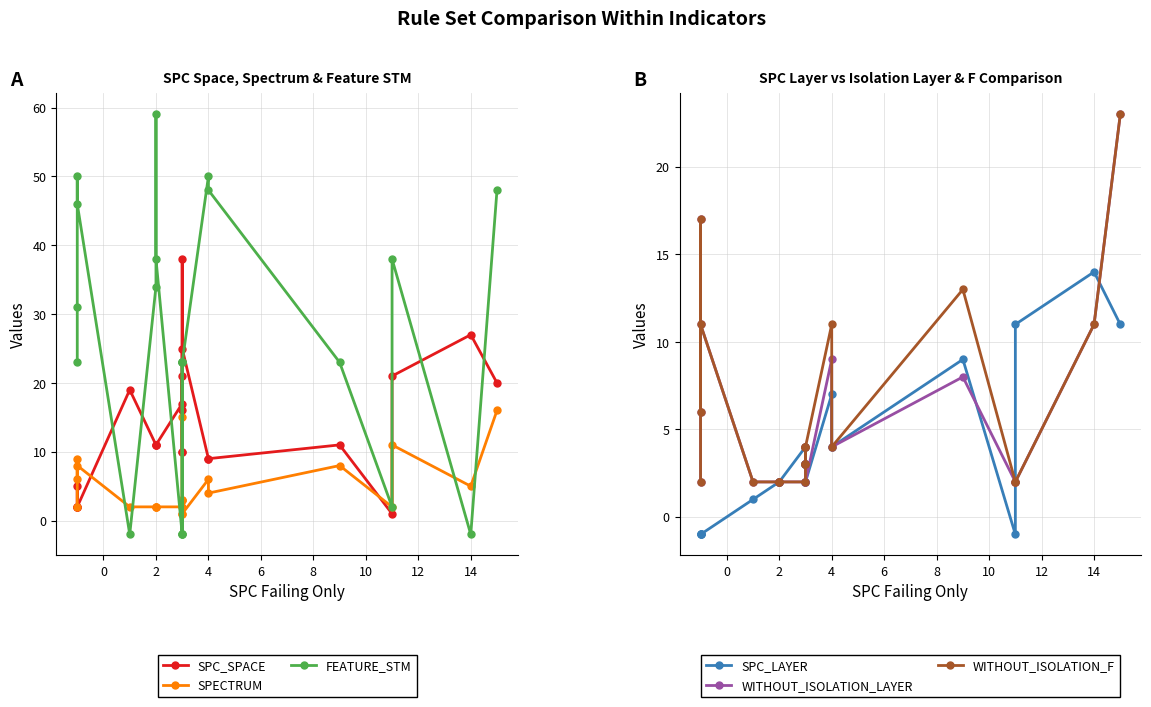

How many intersections are there between WITHOUT_ISOLATION_F and SPC_LAYER?

2